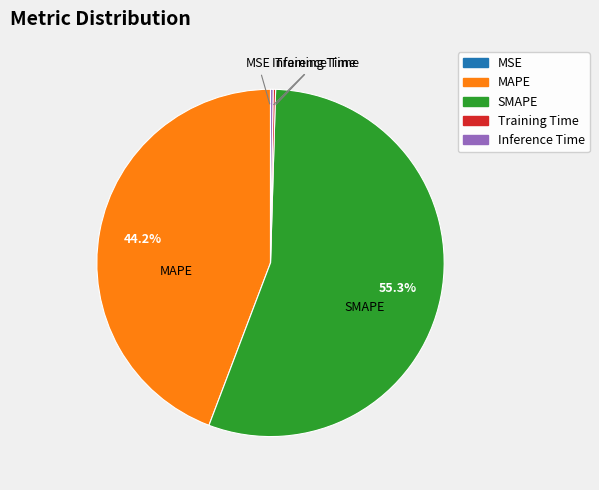

Does SMAPE represent more than half of the total?

Yes